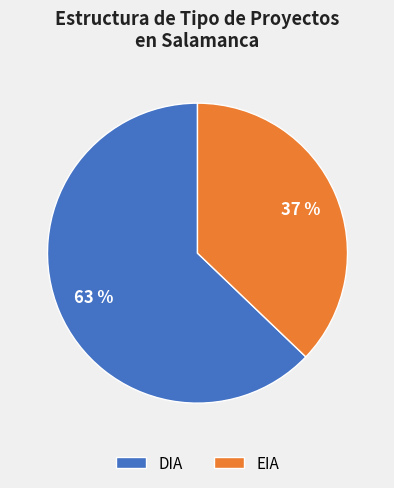

Which has a higher value, DIA or EIA?

DIA